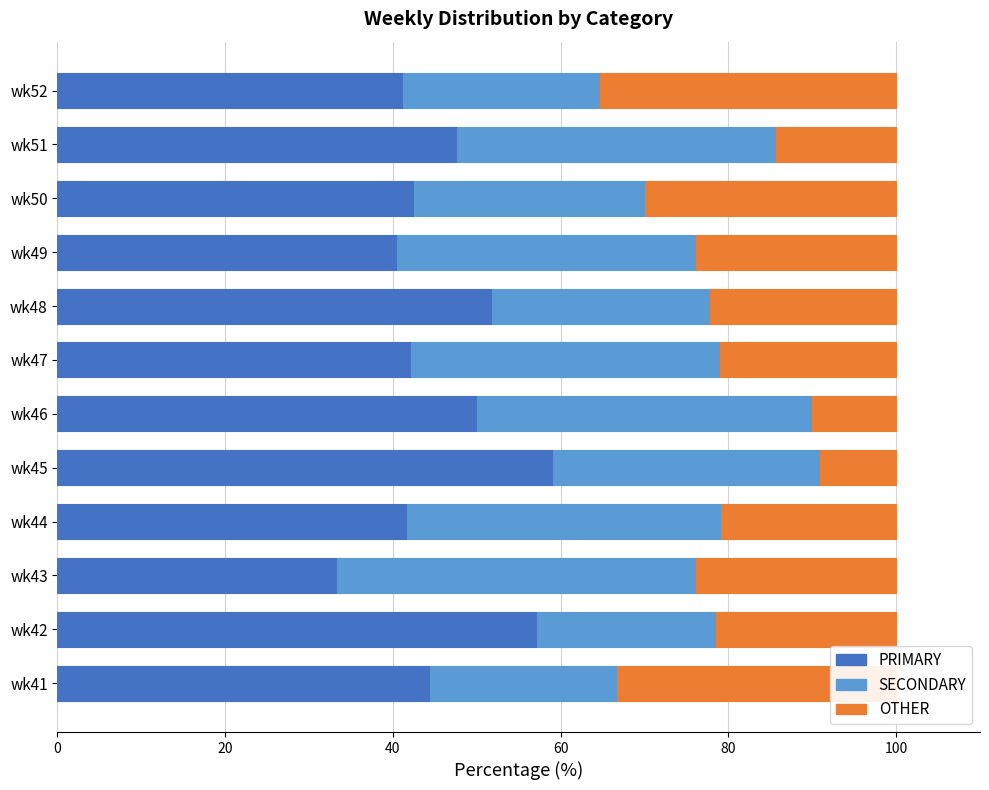

What is the total value across all series at wk46?

100.0